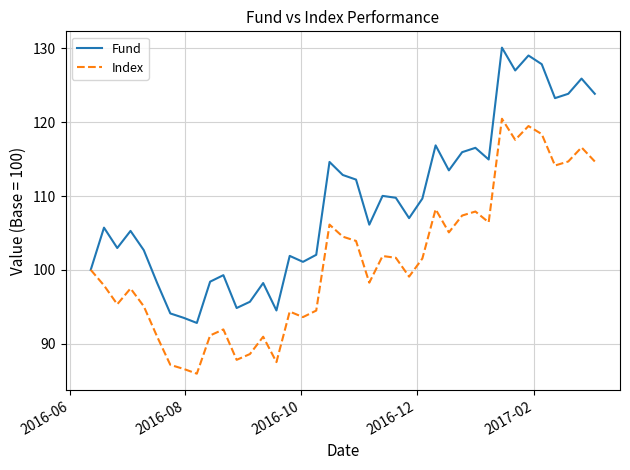

What is the average value of the Index series?

101.1